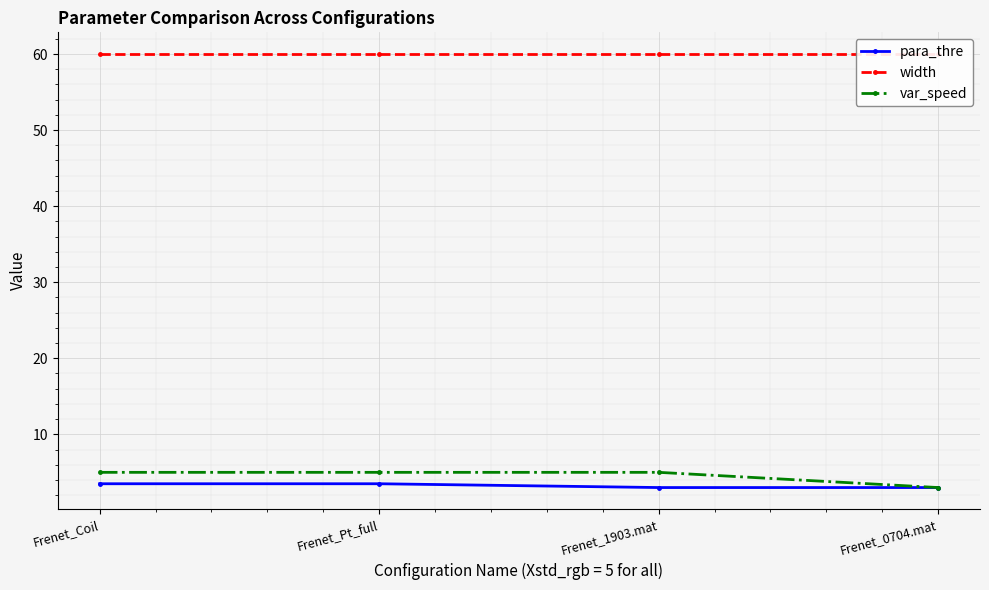

Read the para_thre value at Frenet_1903.mat.

3.0